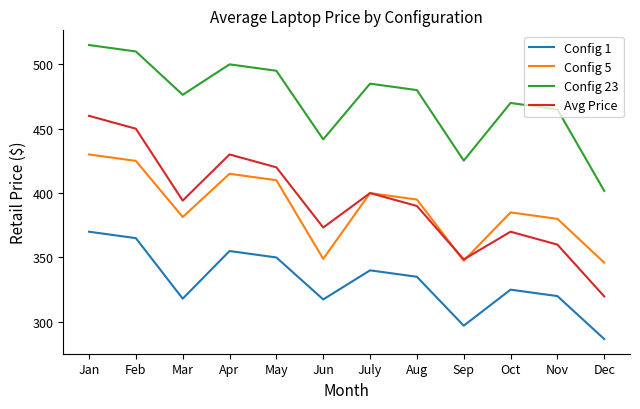

List the series in order of their peak value, highest first.

Config 23, Avg Price, Config 5, Config 1